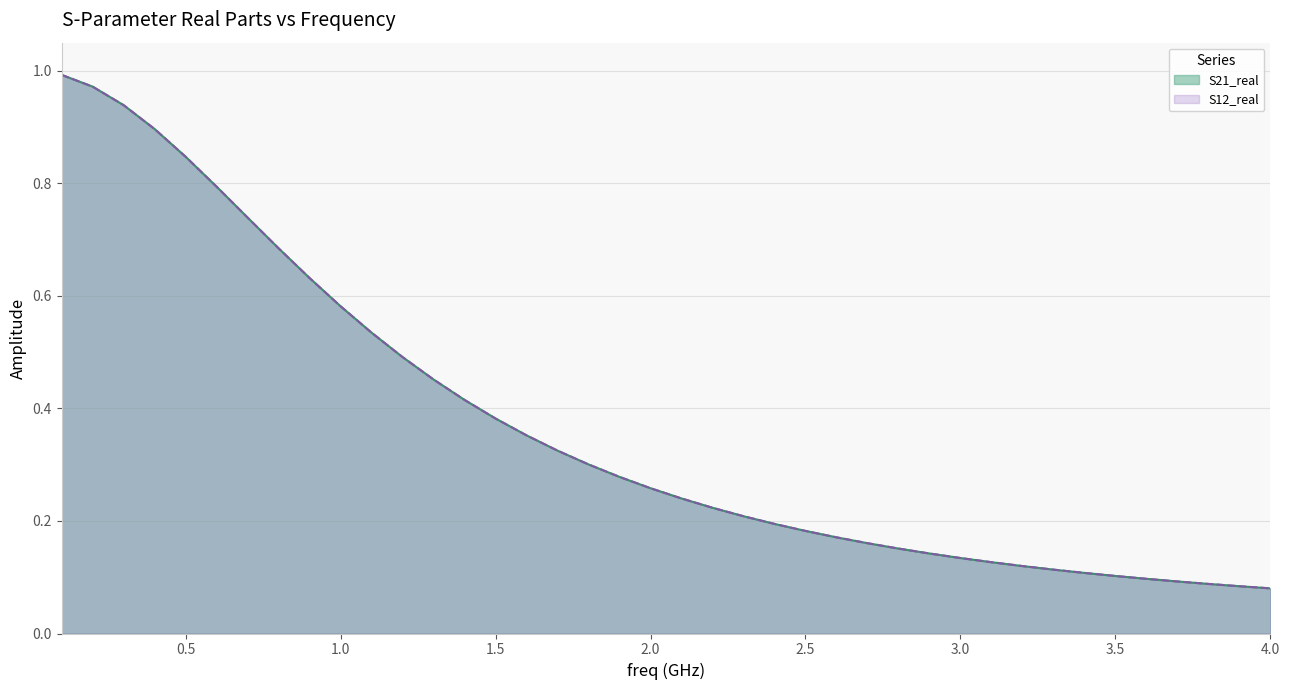

How many series are shown in this chart?

2